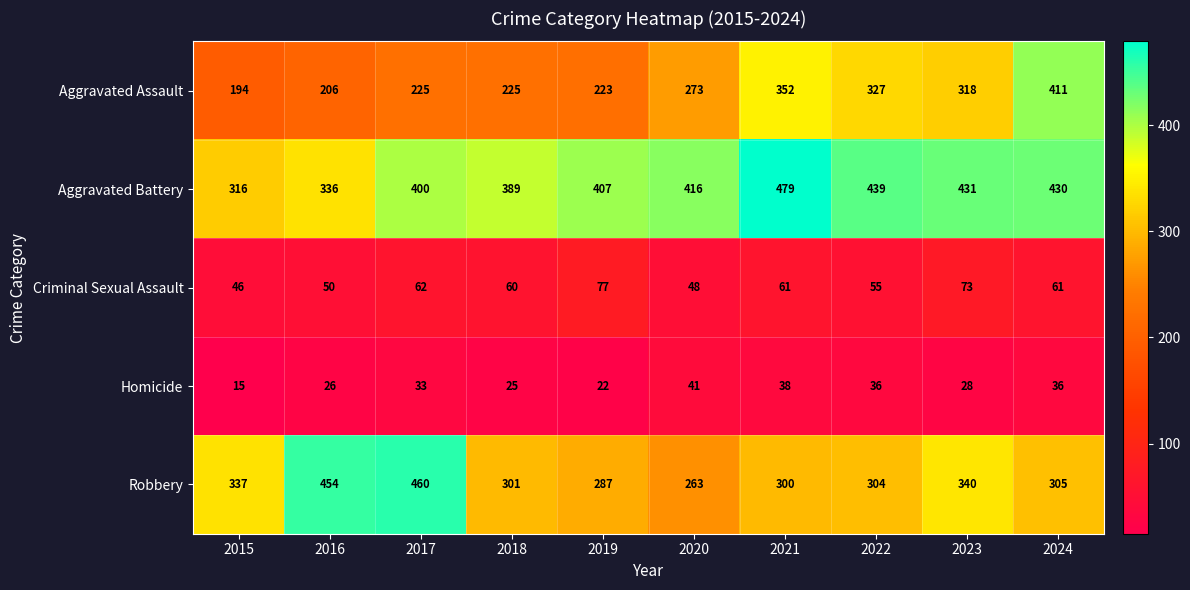

At which label is Homicide closest to 28?

2023